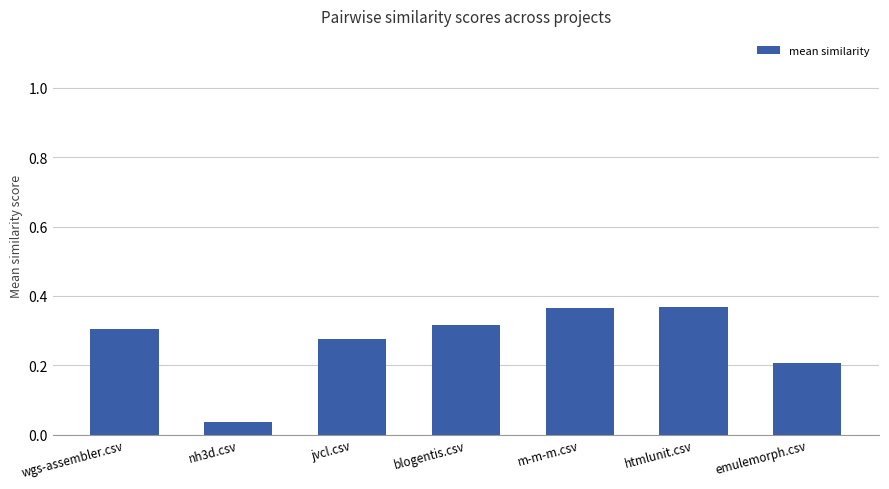

Count the values in the range 0 to 1.

7